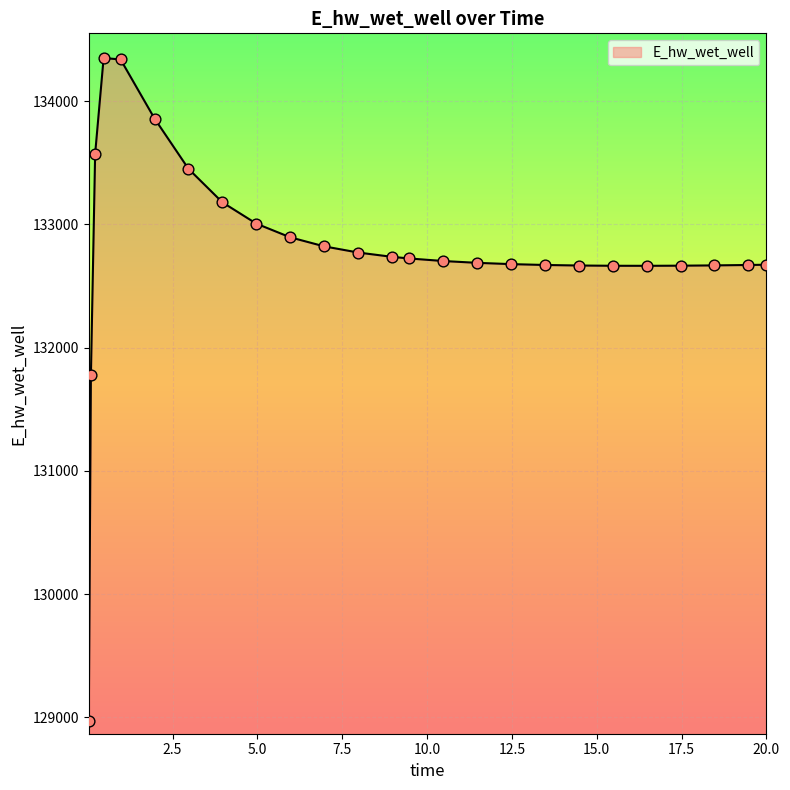

What is the greatest value displayed?

134349.7